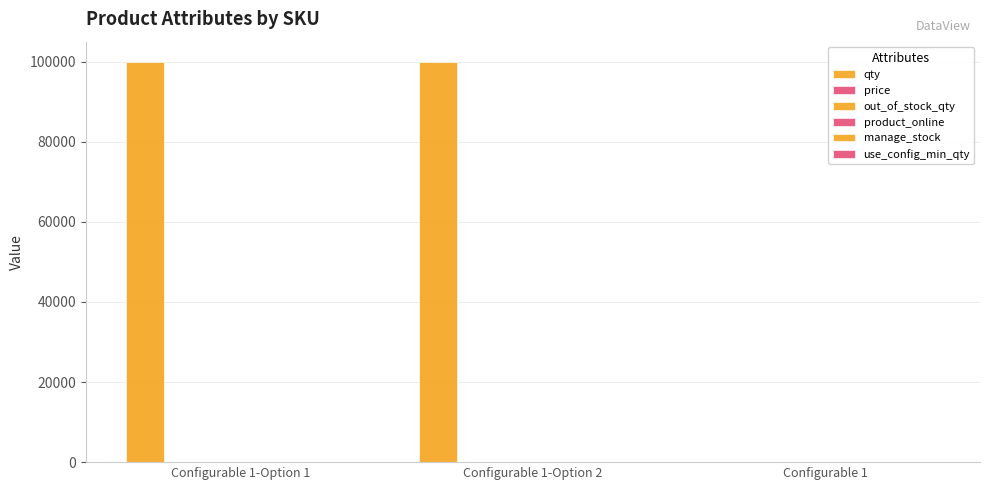

Reading right to left, extract all data points from this chart.

qty: 0	99999	99999
price: 10	10	10
out_of_stock_qty: 0	0	0
product_online: 1	1	1
manage_stock: 0	1	1
use_config_min_qty: 0	0	0